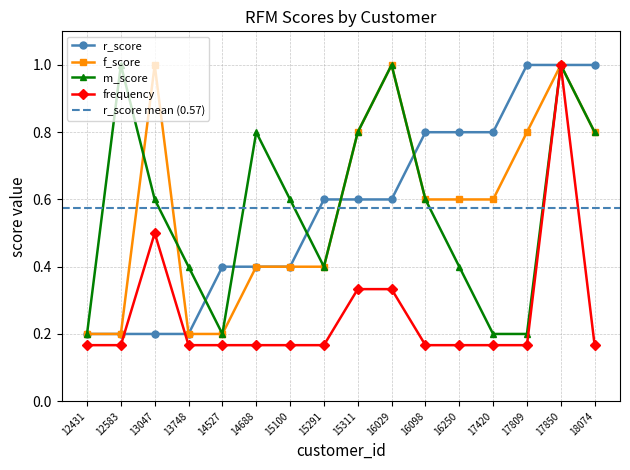

Is the value of frequency at 13748 greater than the value of m_score at 14527?

No